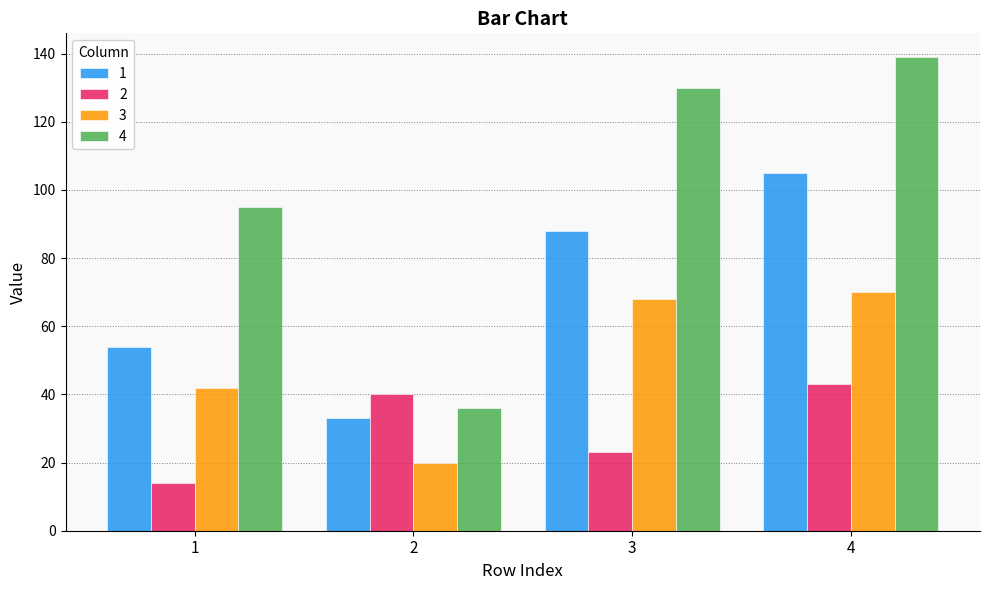

Count the number of categories in the chart.

4